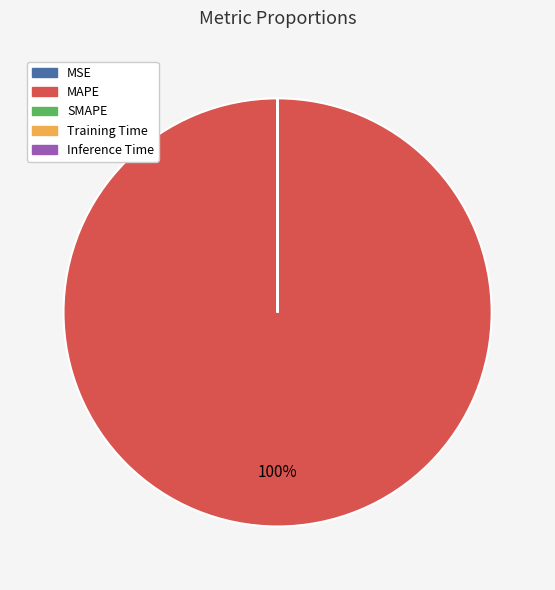

Which category has the biggest portion of the pie?

MAPE